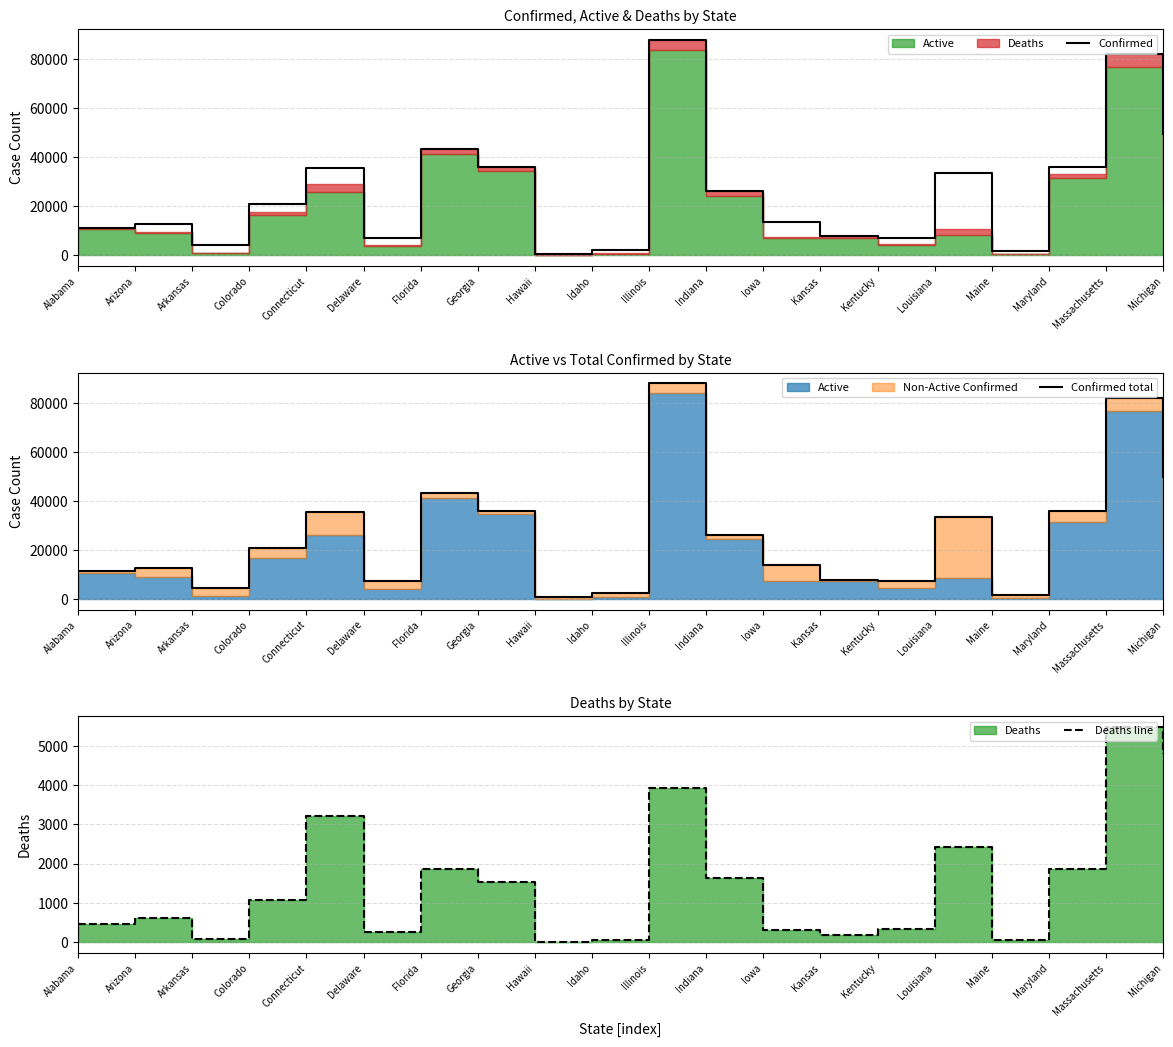

Which series has the largest range (max minus min)?

Confirmed